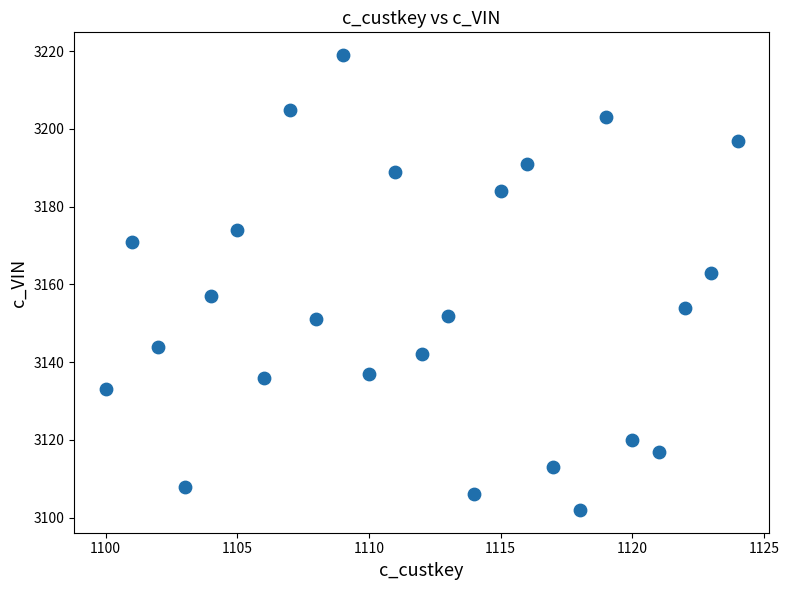

What is the range of X values (max minus min)?

24